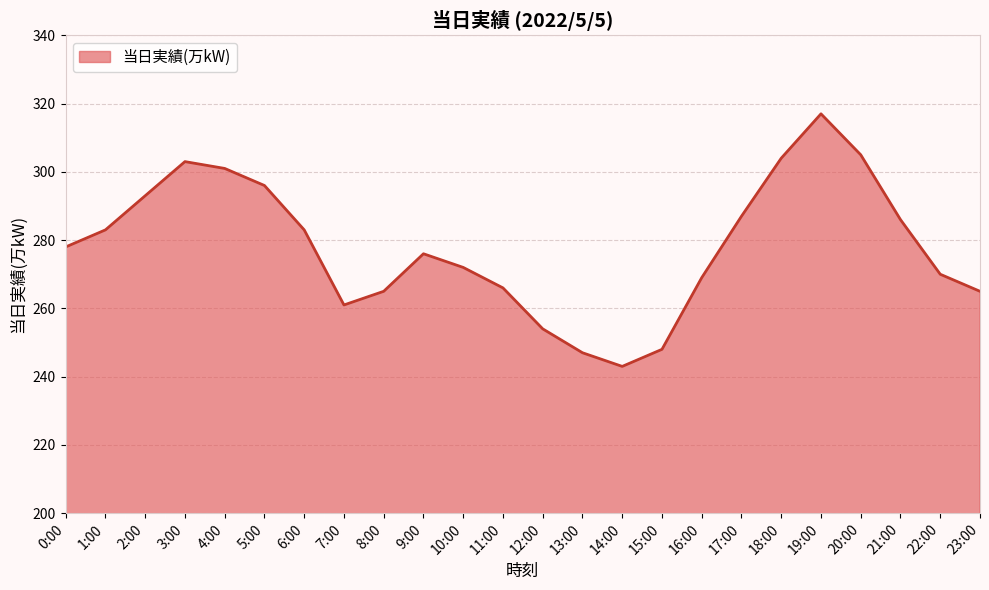

What is the change in value from 3:00 to 10:00?

-31